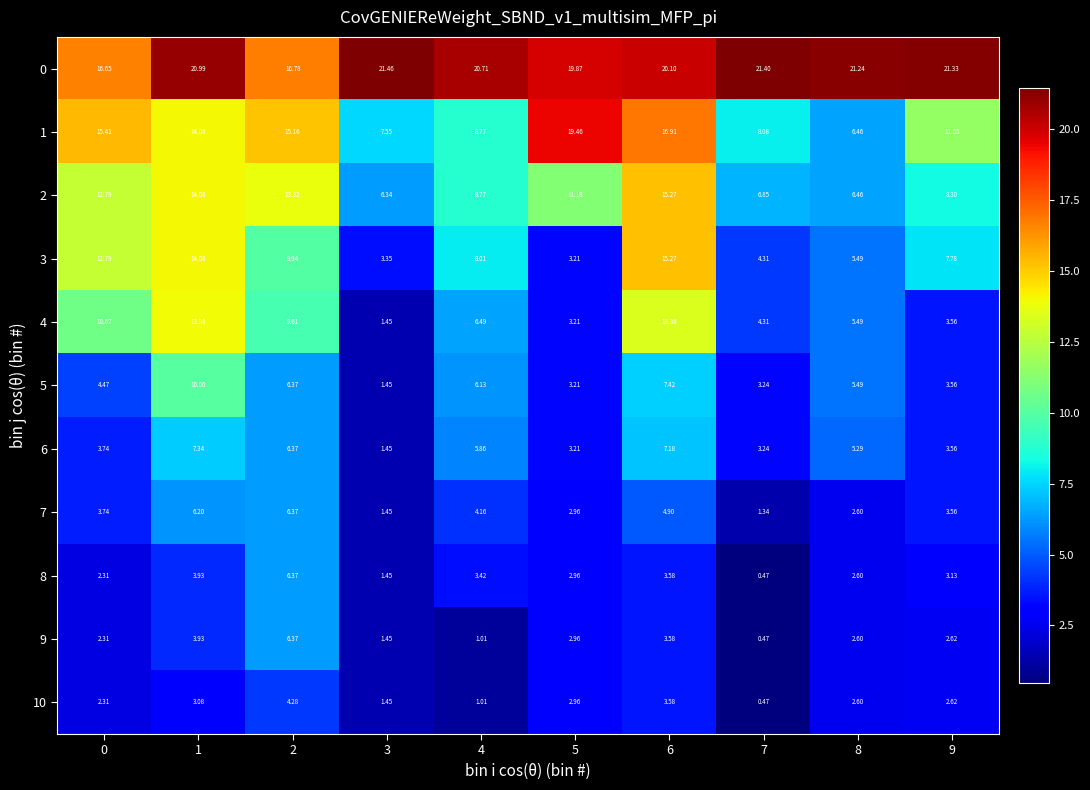

Which series has the largest total across all categories?

0